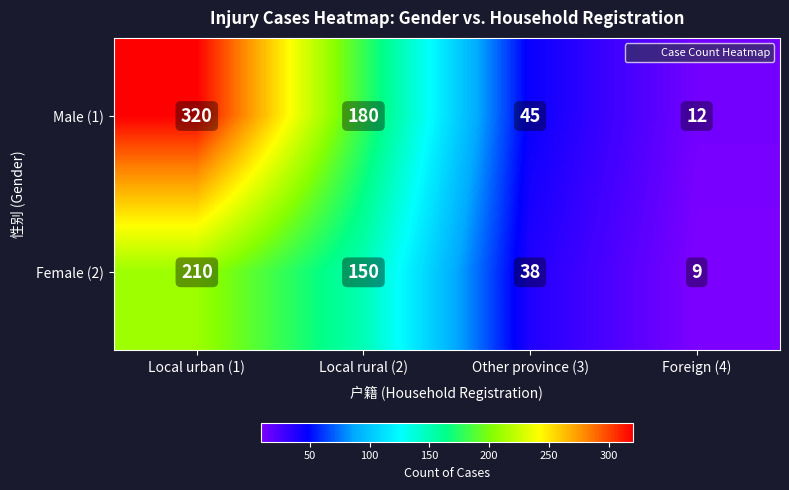

Which label corresponds to the largest value in the chart?

Local urban (1)